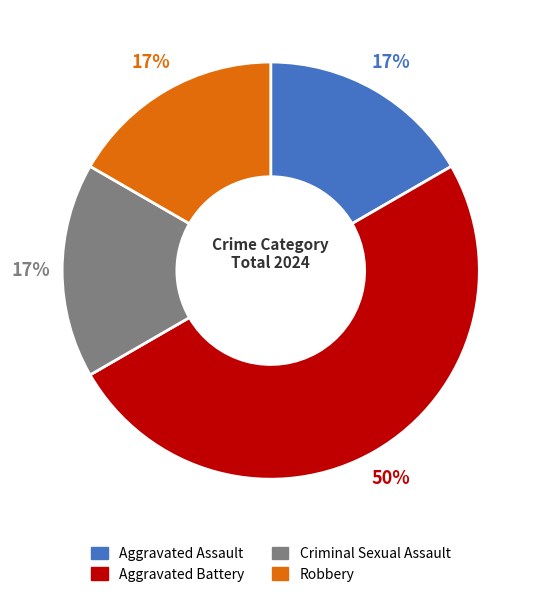

To the nearest percent, what is the difference between the largest and smallest slice percentages?

33%